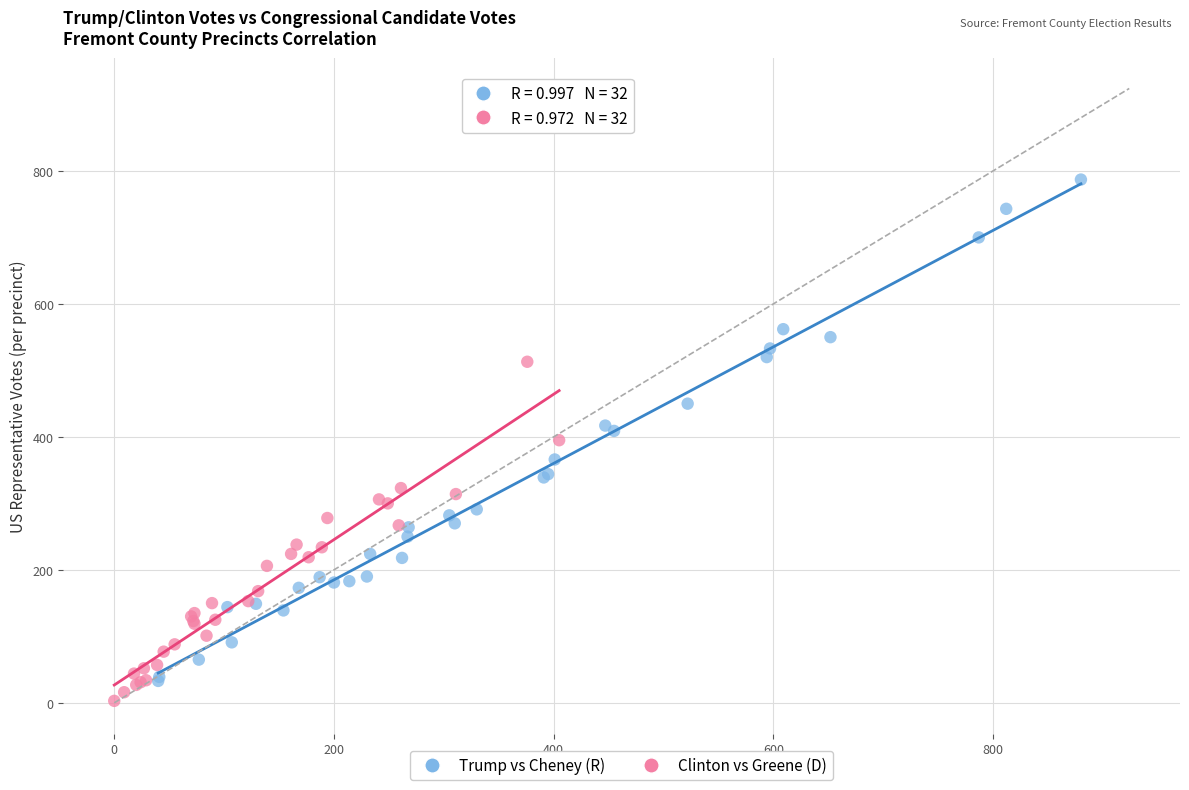

What are all the series names shown in the legend?

Trump vs Cheney (R), Clinton vs Greene (D)